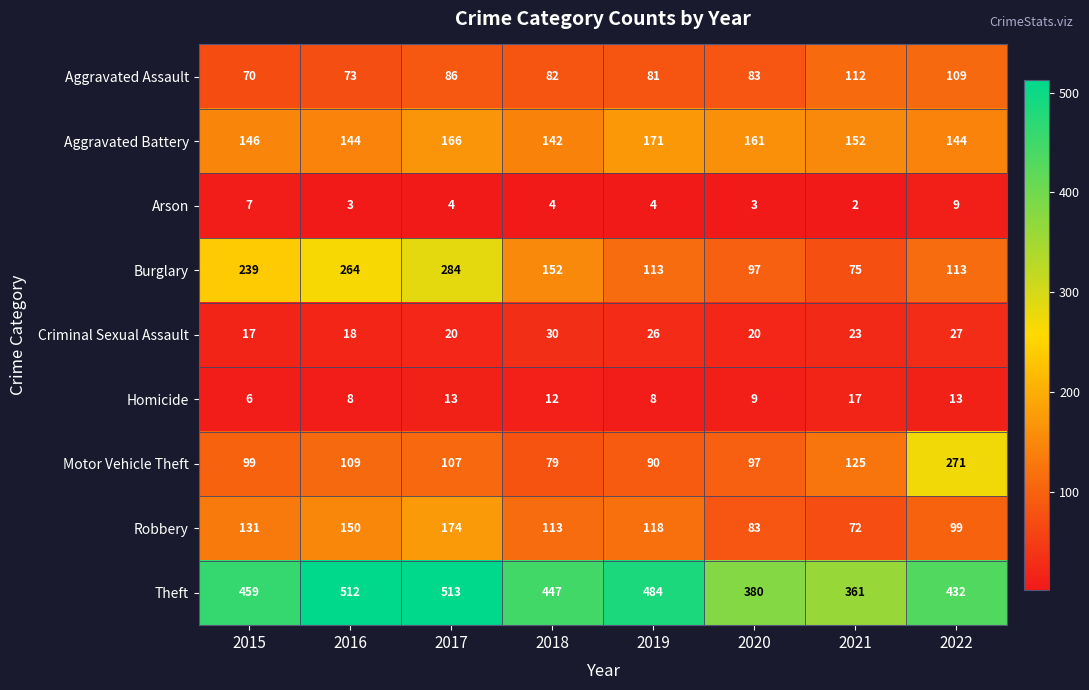

What is the total value across all series at 2022?

1217